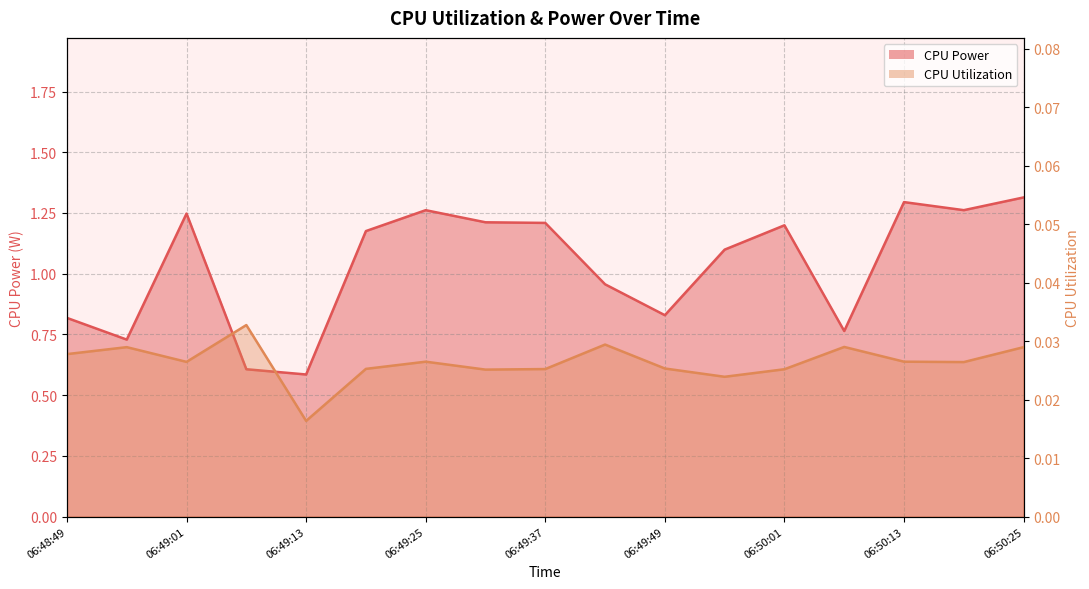

Reading right to left, transcribe all the data shown in this chart.

CPU Power: 06:50:25=1.3	06:50:19=1.3	06:50:13=1.3	06:50:07=0.8	06:50:01=1.2	06:49:55=1.1	06:49:49=0.8	06:49:43=1.0	06:49:37=1.2	06:49:31=1.2	06:49:25=1.3	06:49:19=1.2	06:49:13=0.6	06:49:07=0.6	06:49:01=1.2	06:48:55=0.7	06:48:49=0.8
CPU Utilization: 06:50:25=0.0	06:50:19=0.0	06:50:13=0.0	06:50:07=0.0	06:50:01=0.0	06:49:55=0.0	06:49:49=0.0	06:49:43=0.0	06:49:37=0.0	06:49:31=0.0	06:49:25=0.0	06:49:19=0.0	06:49:13=0.0	06:49:07=0.0	06:49:01=0.0	06:48:55=0.0	06:48:49=0.0